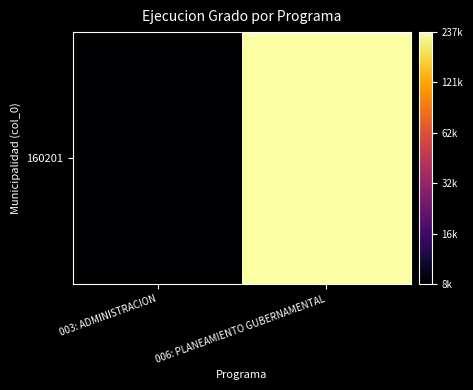

What is the smallest value displayed?

9.0